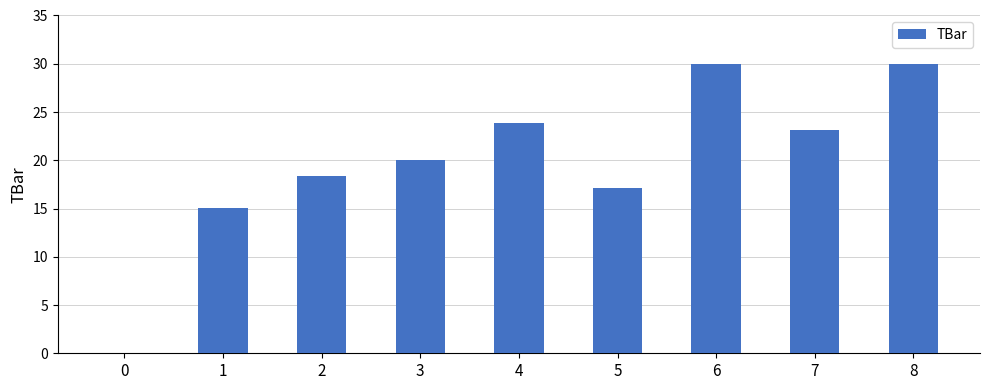

The chart shows a value of 35.4 at 4. True or false?

False